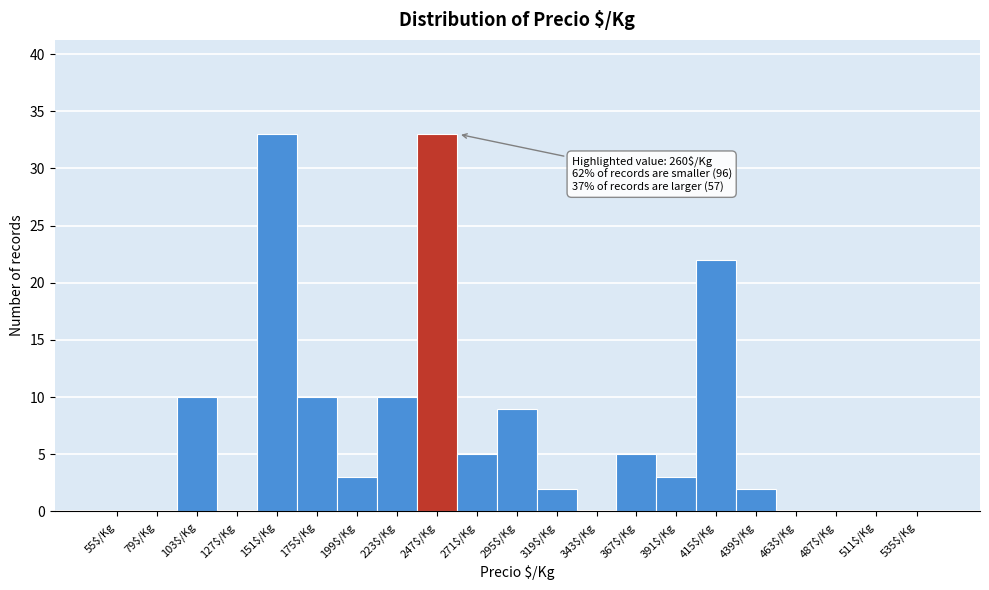

What is the maximum value shown in the chart?

33